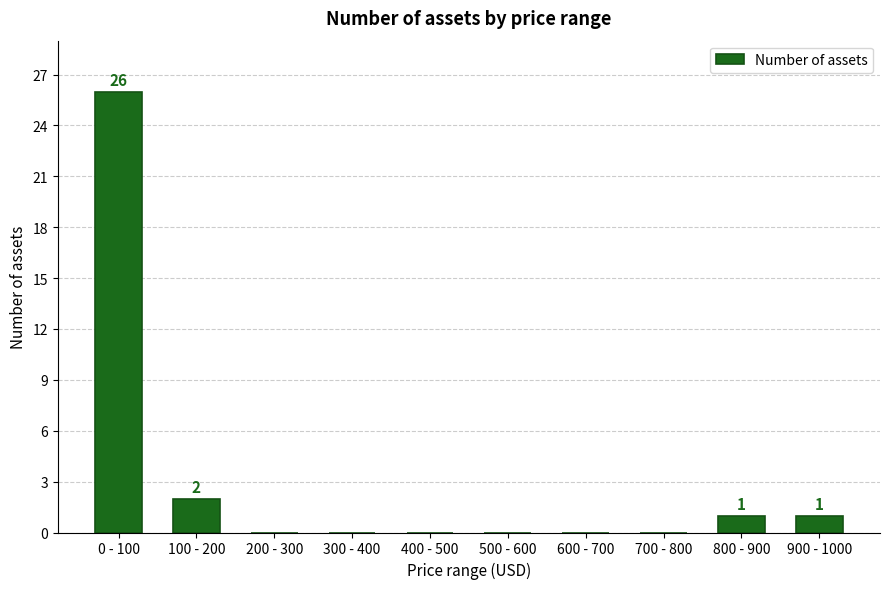

Reading left to right, extract all data points from this chart.

0 - 100=26	100 - 200=2	200 - 300=0	300 - 400=0	400 - 500=0	500 - 600=0	600 - 700=0	700 - 800=0	800 - 900=1	900 - 1000=1